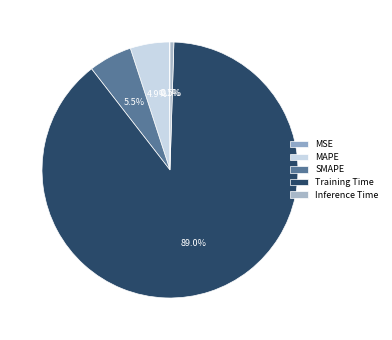

What portion of the pie excludes MAPE?

95.1%